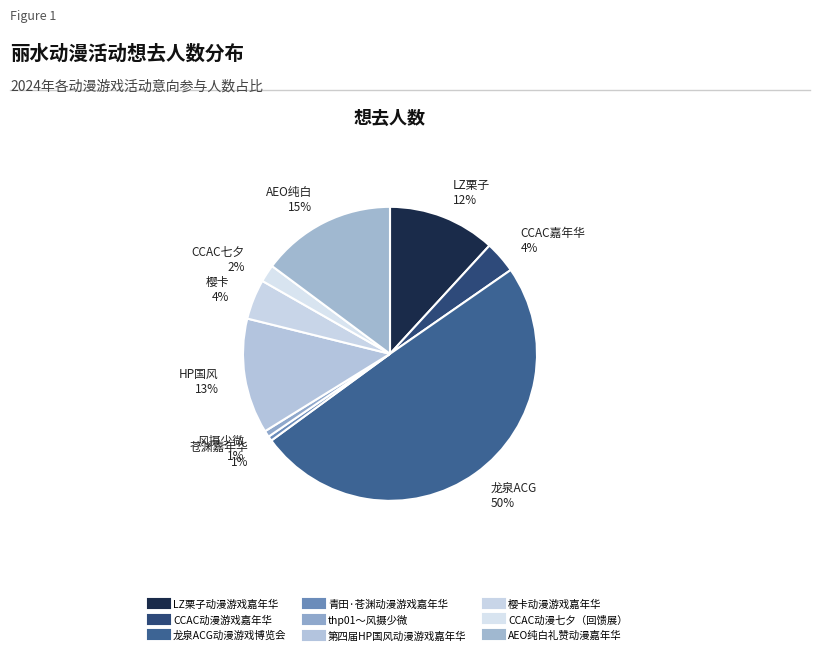

How many slices are in this pie chart?

9